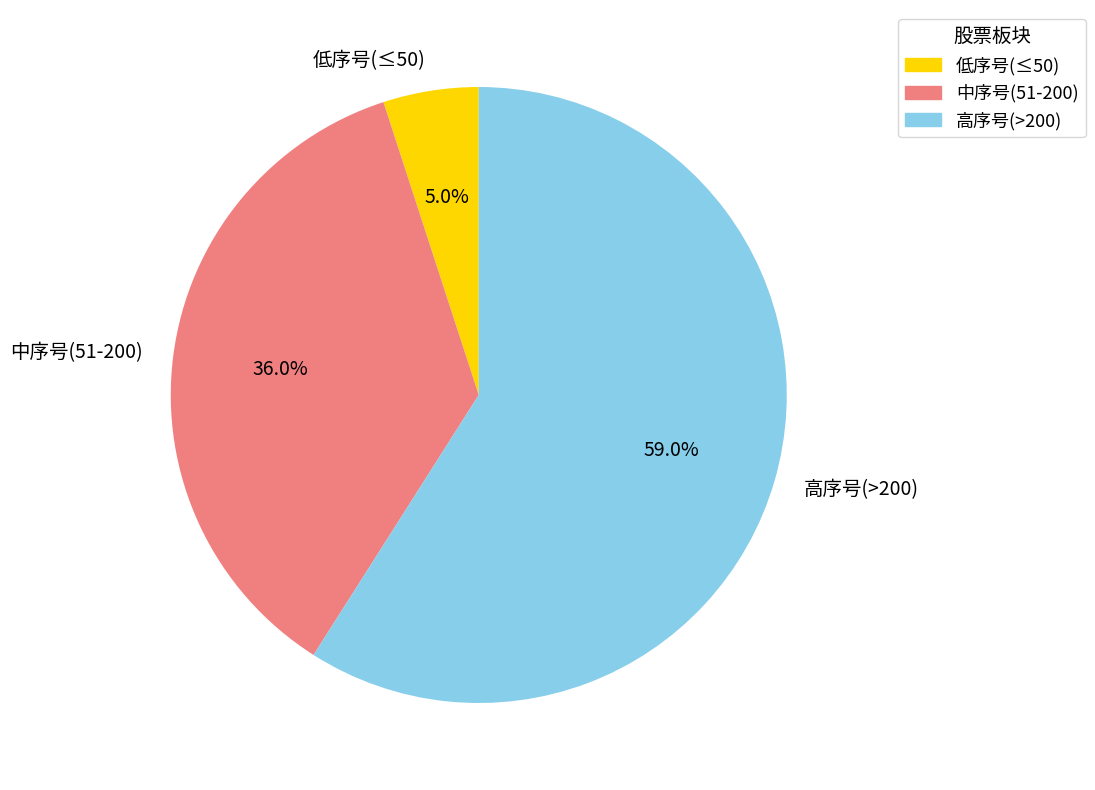

What is the largest slice in the pie chart?

高序号(>200)